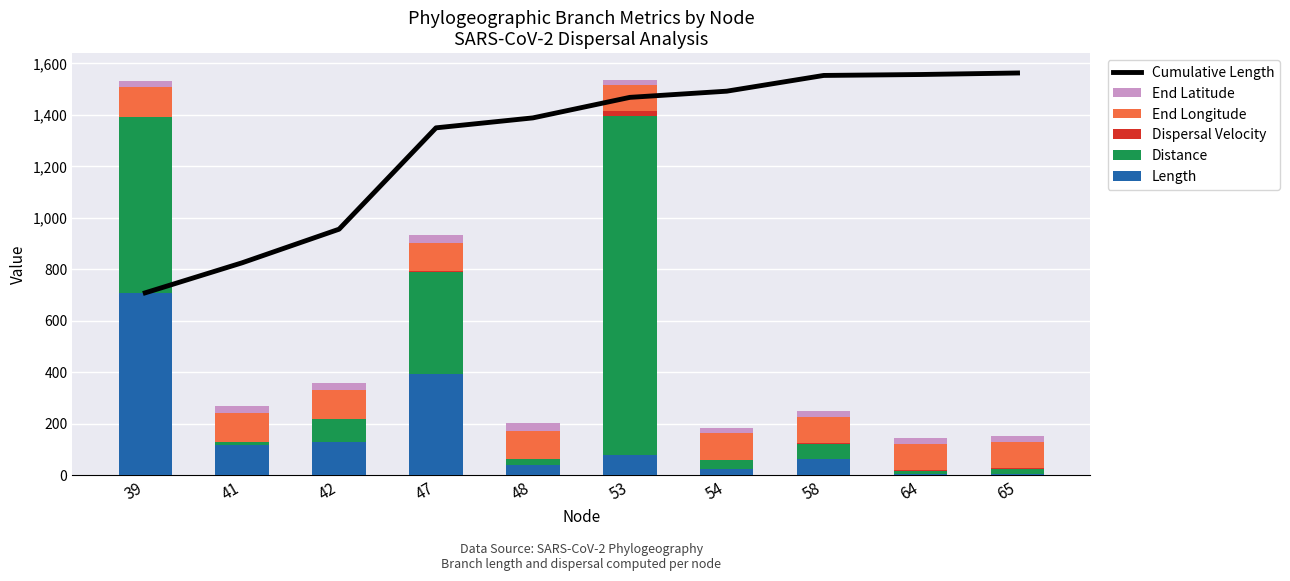

At 65, list the series in order from smallest to largest.

Dispersal Velocity, Length, Distance, End Latitude, End Longitude, Cumulative Length